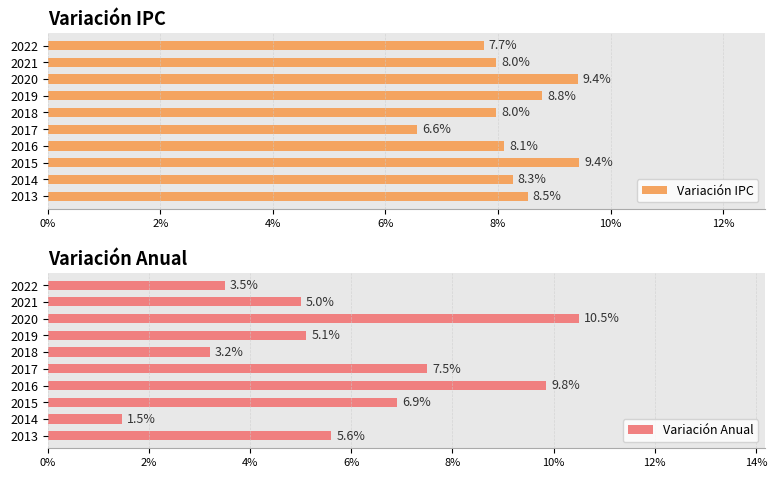

What are all the series names shown in the legend?

Variación IPC, Variación Anual